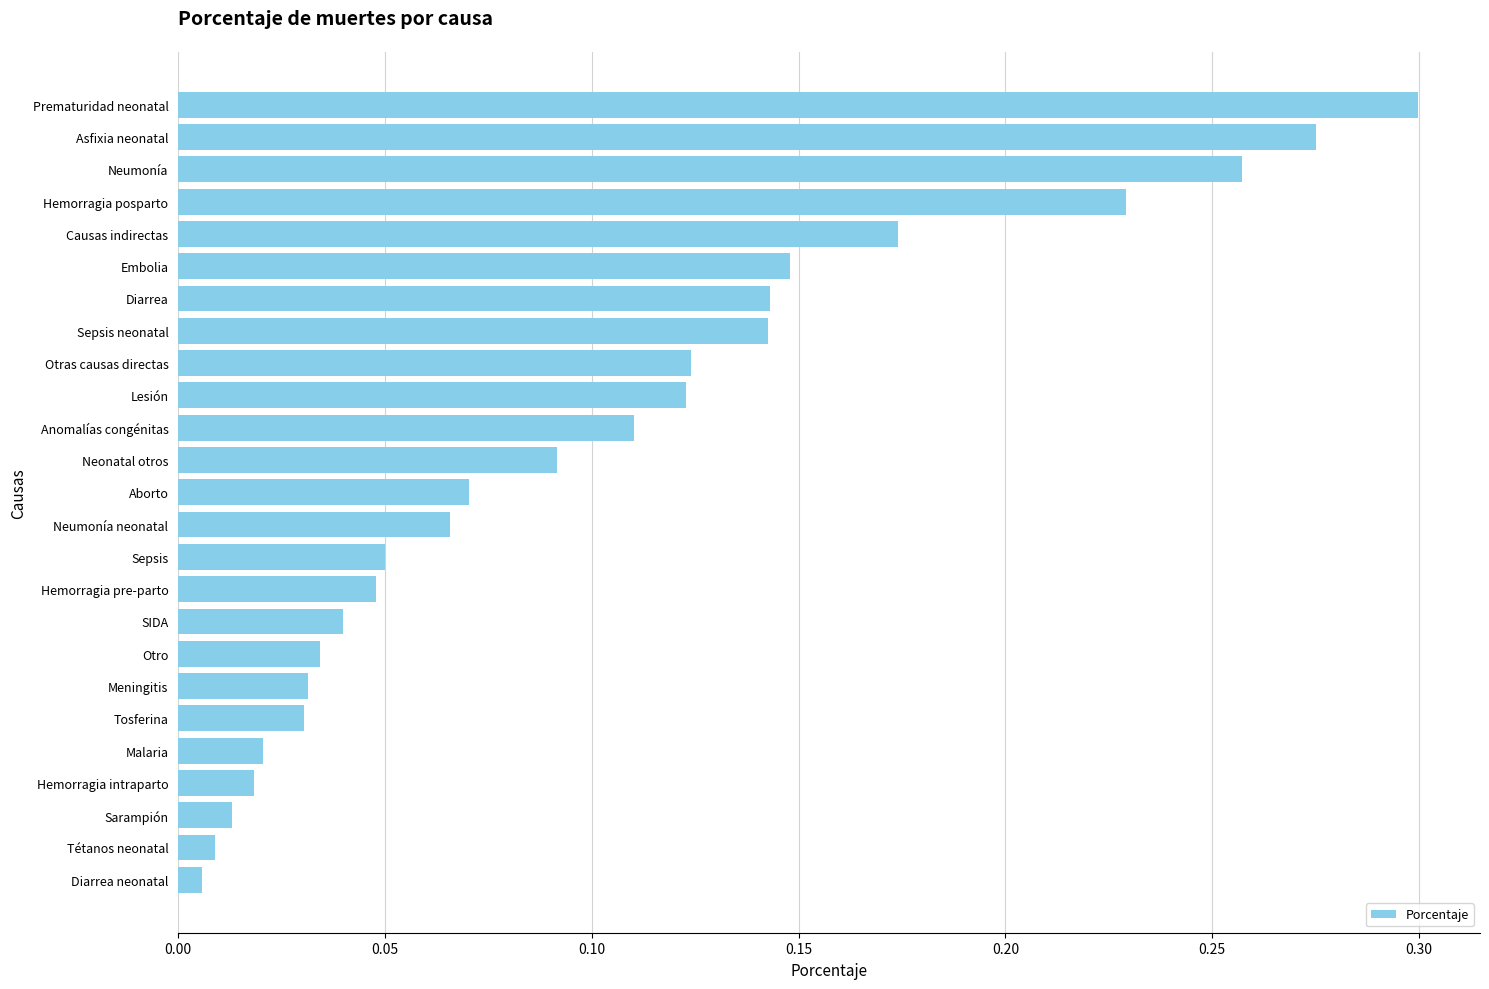

What position from the bottom is Tosferina?

6